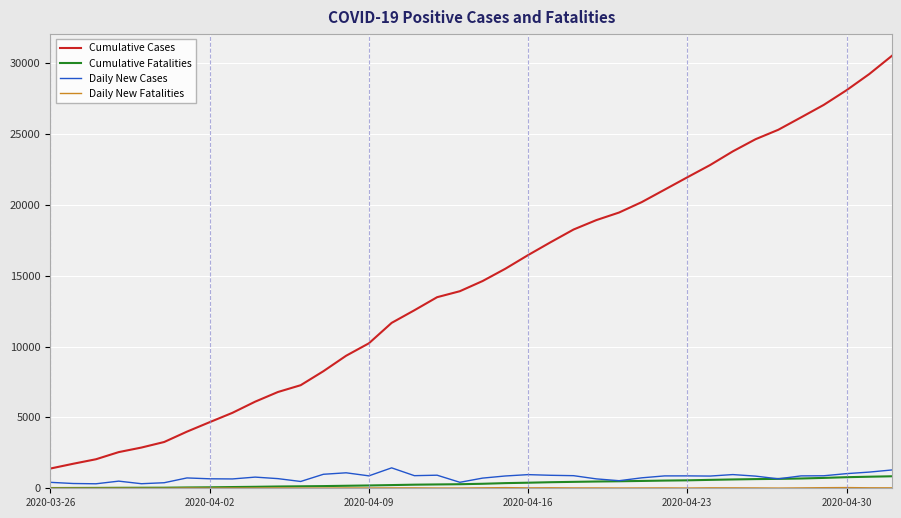

True or false: Cumulative Fatalities and Cumulative Cases cross at least once.

False